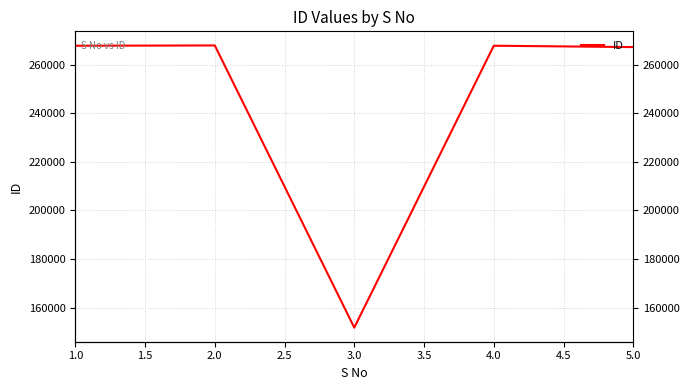

True or false: there are more than 2 points higher than both neighbors.

False